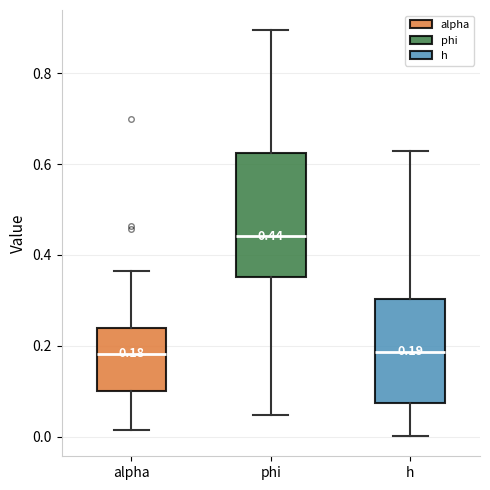

Comparing the boxes themselves (not the whiskers), which one is the tallest?

phi